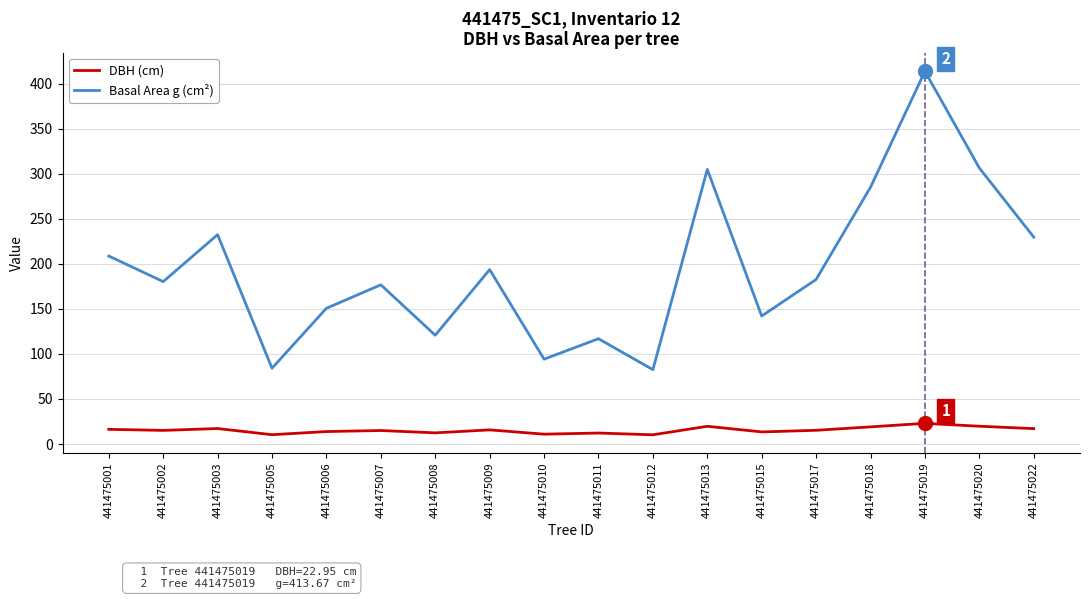

True or false: DBH (cm) and Basal Area g (cm²) intersect in this chart.

False